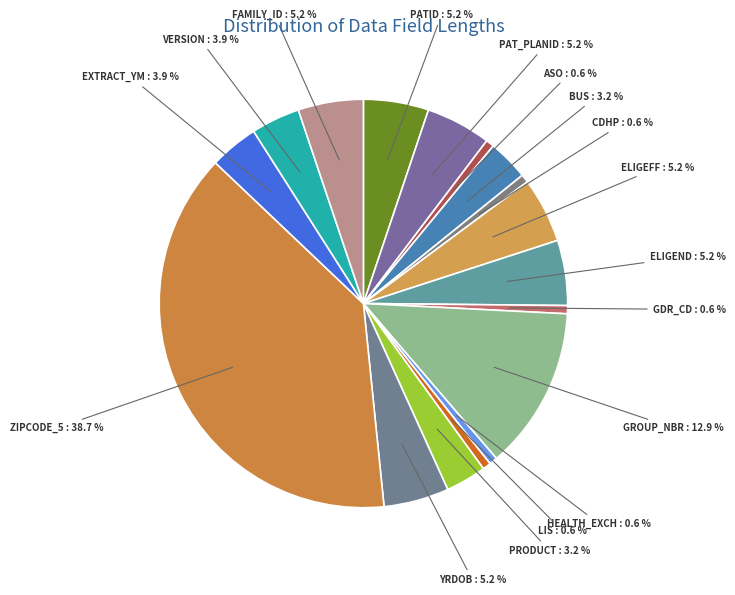

True or false: FAMILY_ID accounts for 1% of the total.

False